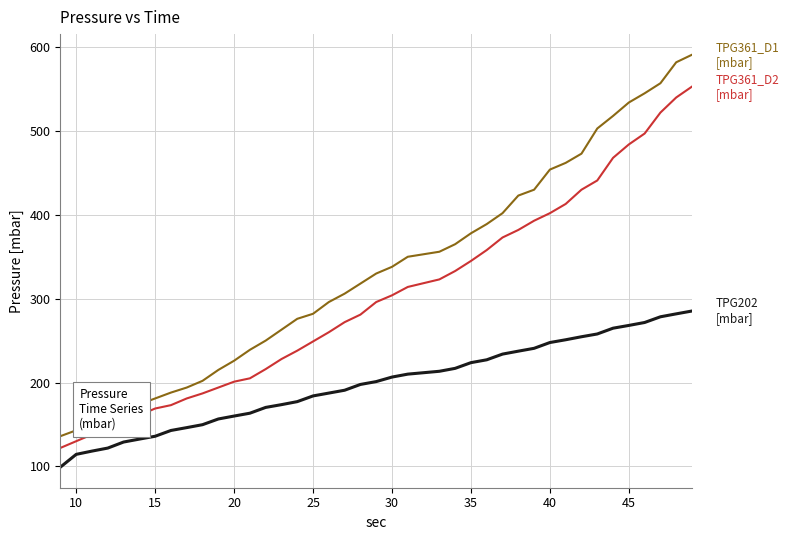

What is the minimum value shown in the chart?

99.1